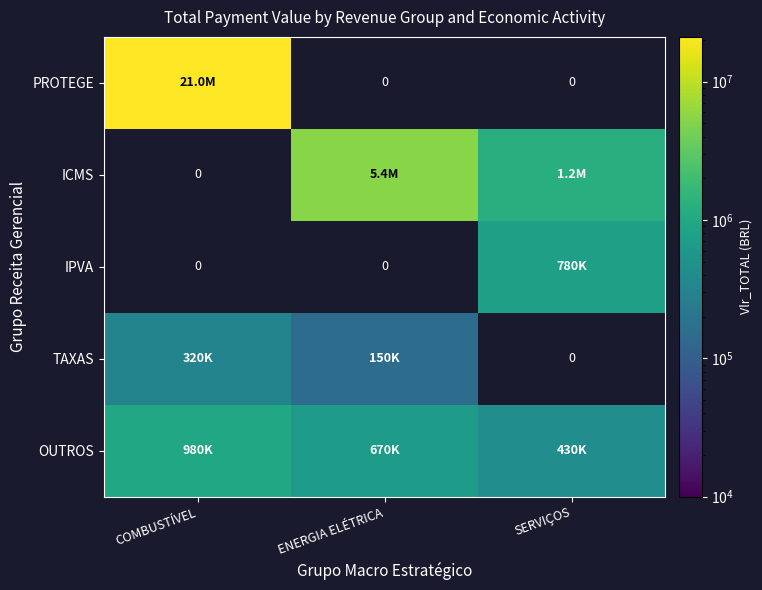

At which label does PROTEGE reach its peak?

COMBUSTÍVEL